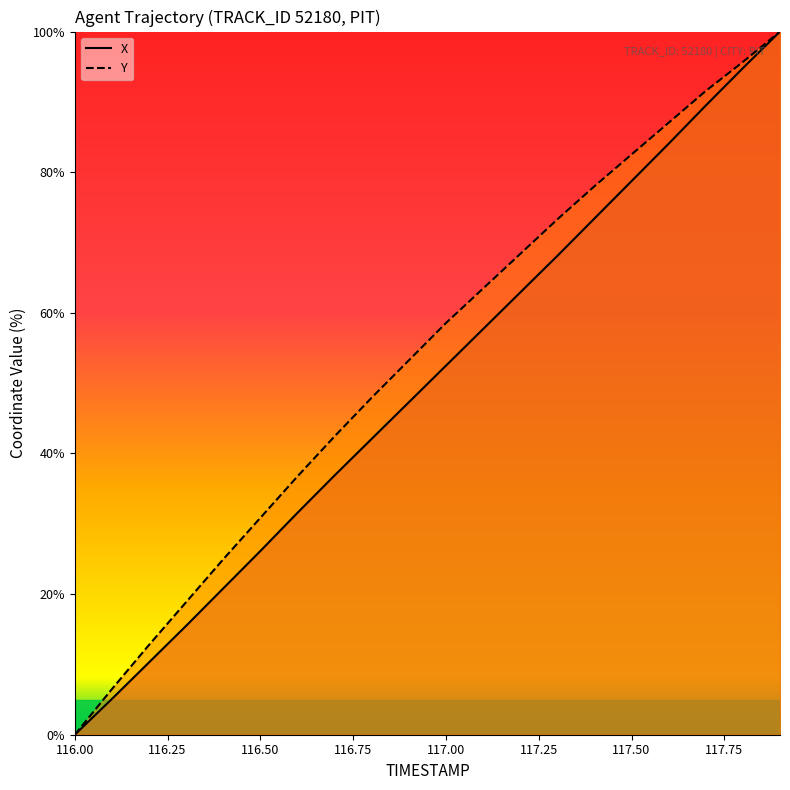

Between 116.00 and 117.50, which series saw the biggest shift?

Y